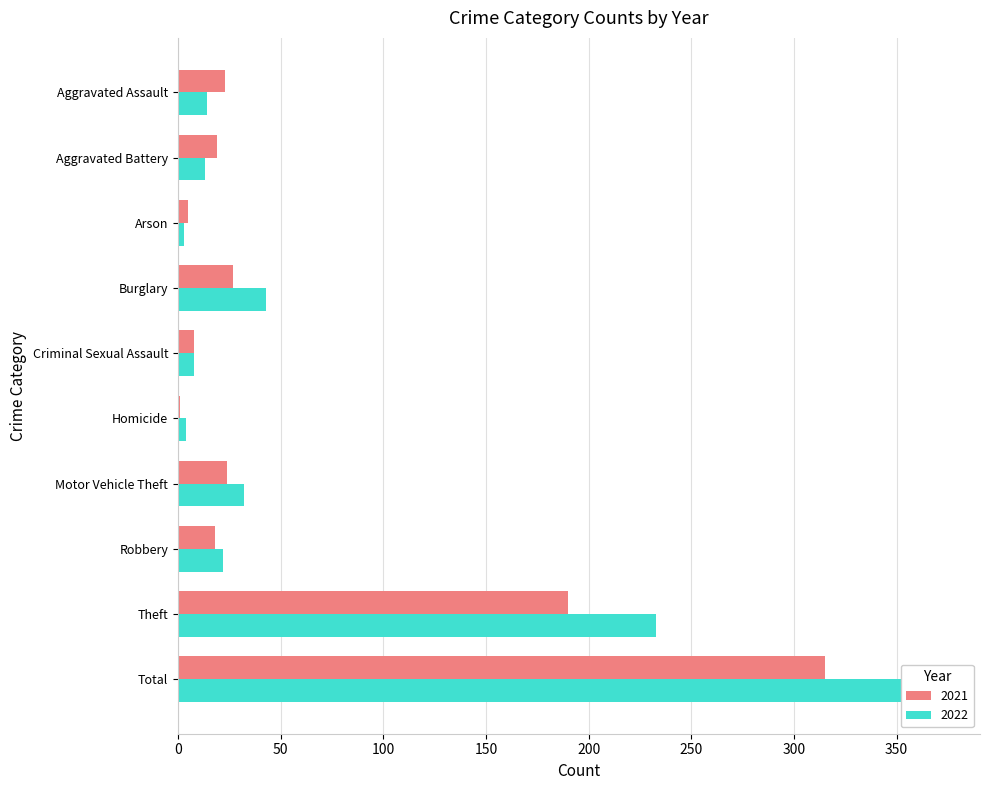

What is the label of the 10th bar from the right?

Aggravated Assault